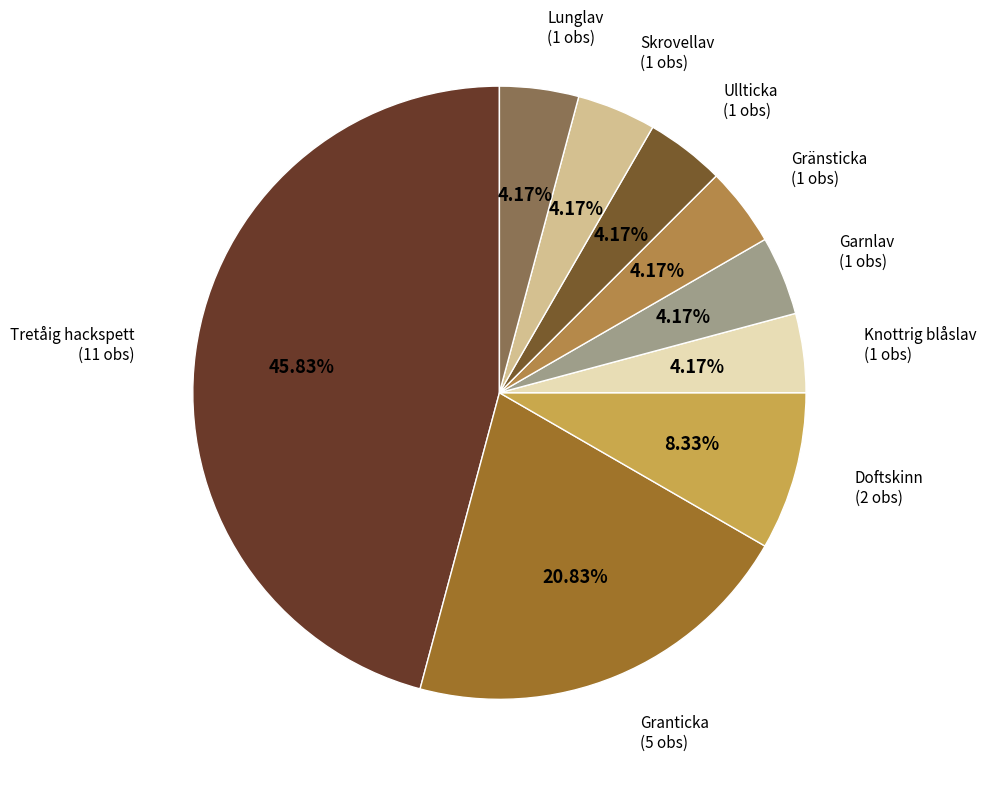

True or false: Granticka accounts for 69% of the total.

False